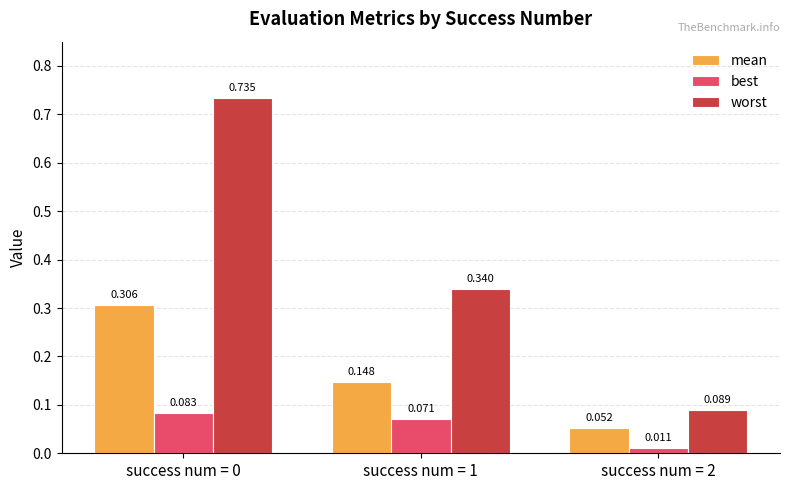

Which series has the largest range (max minus min)?

worst